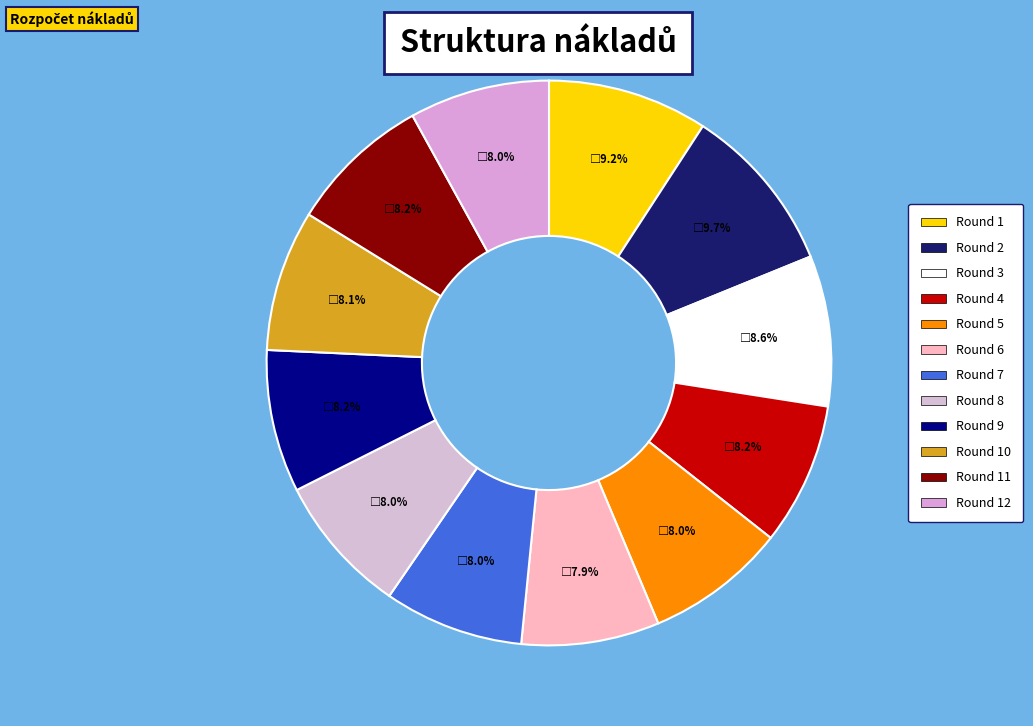

Does Round 2 represent more than half of the total?

No